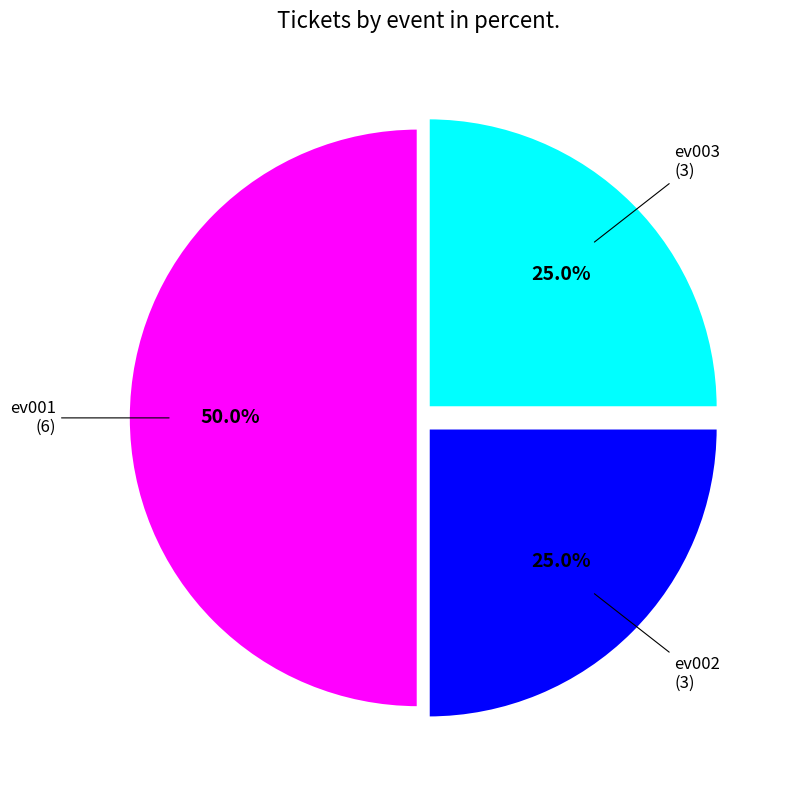

Combined, what portion of the pie is ev002 and ev003?

50.0%